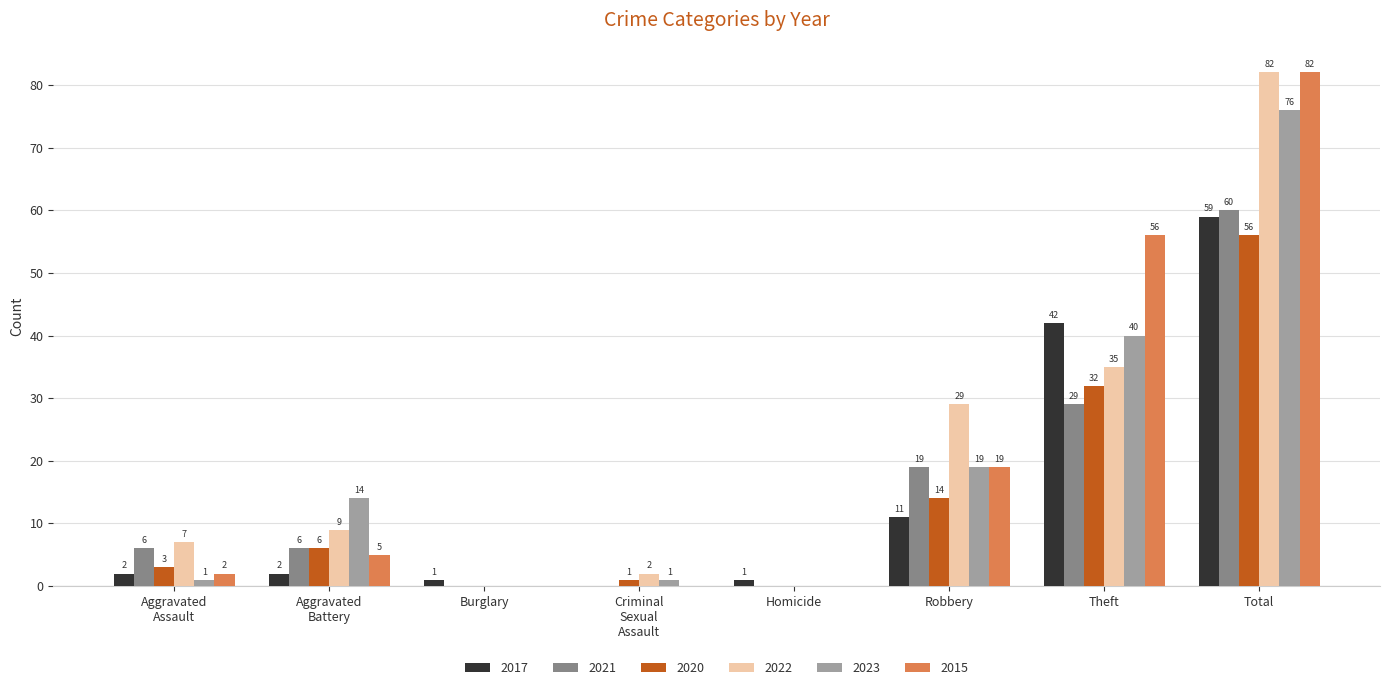

How many series are shown in this chart?

6